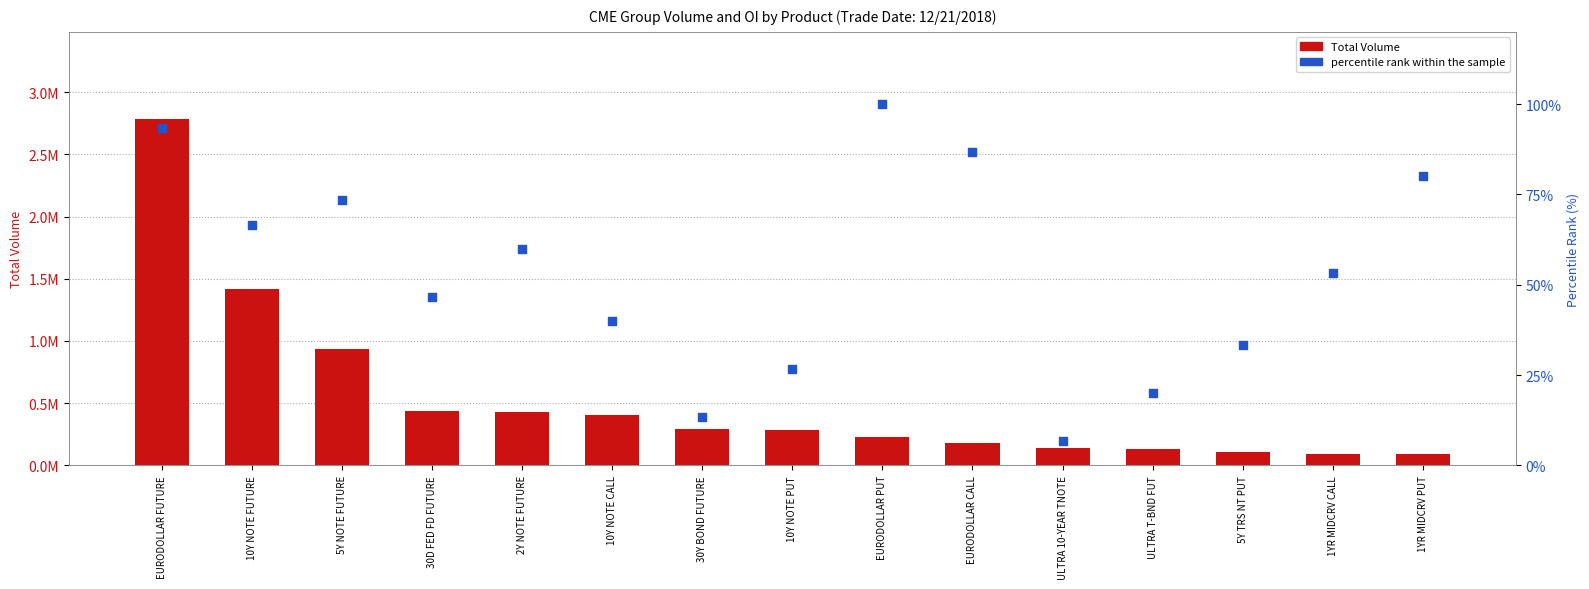

At how many categories does at least one series exceed 1419910?

1